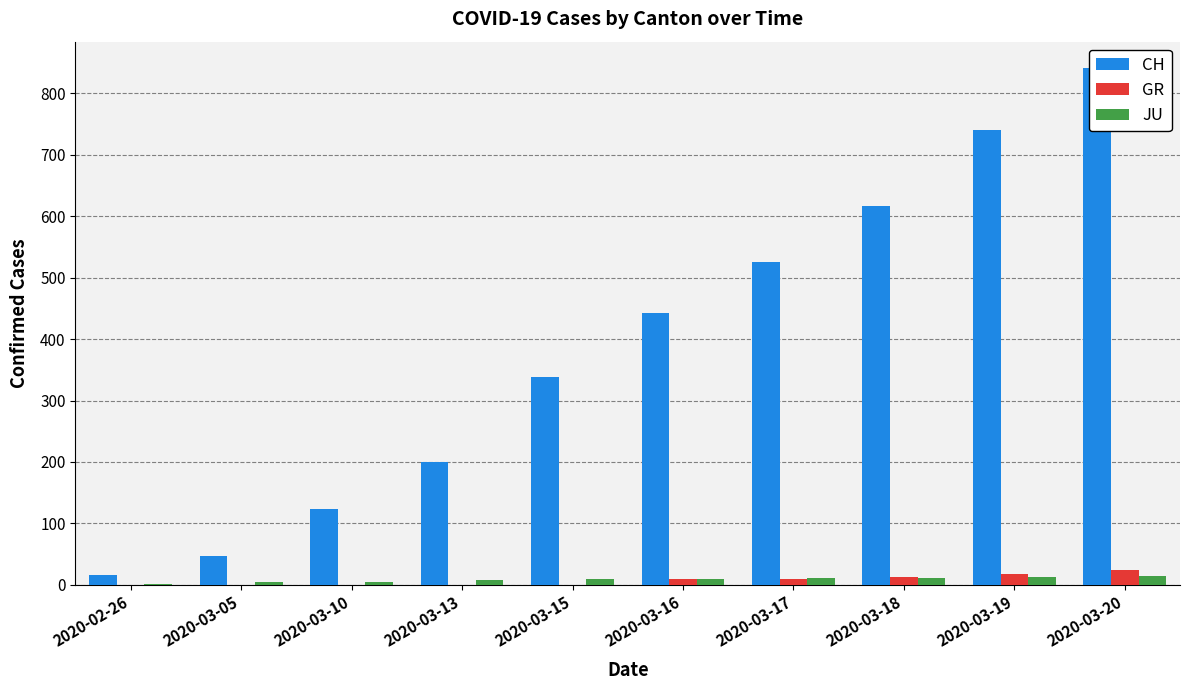

List the labels in order of GR value, largest first.

2020-03-20, 2020-03-19, 2020-03-18, 2020-03-16, 2020-03-17, 2020-02-26, 2020-03-05, 2020-03-10, 2020-03-13, 2020-03-15